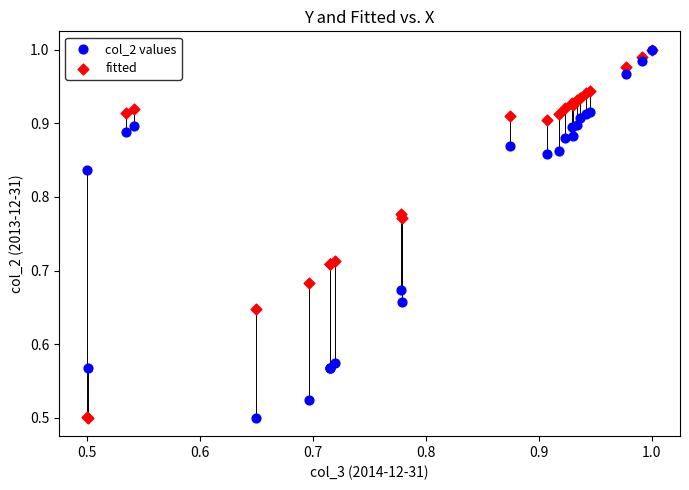

What are all the series names shown in the legend?

col_2 values, fitted